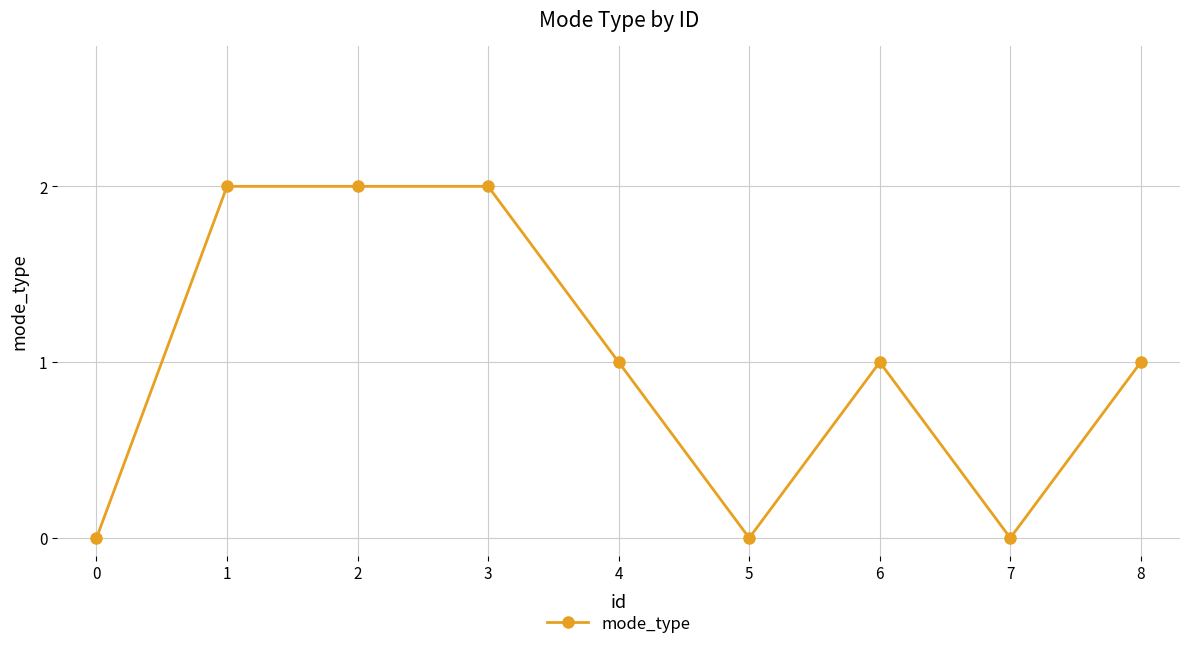

Count the number of data series in this chart.

1